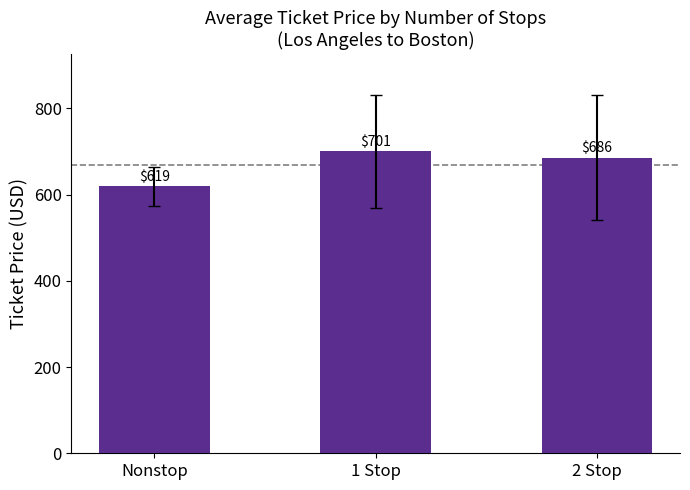

At which label does the data first exceed 686?

1 Stop